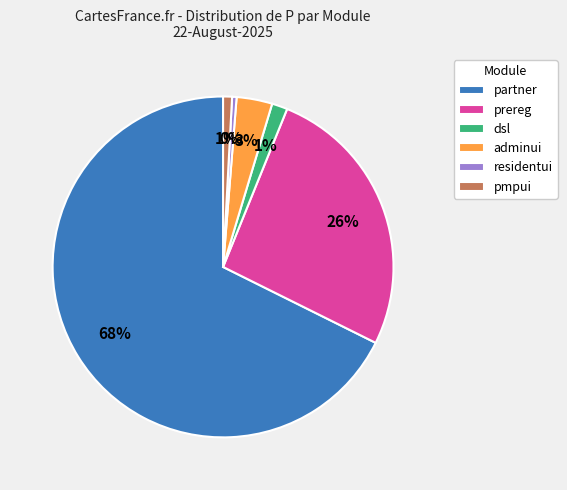

How many slices are in this pie chart?

6